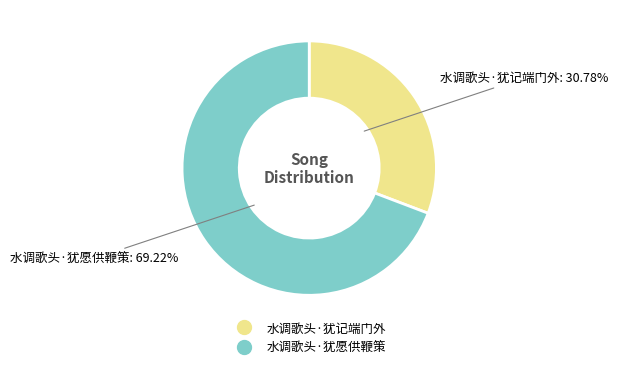

Is it true that 水调歌头·犹记端门外 is 31% of the pie?

True